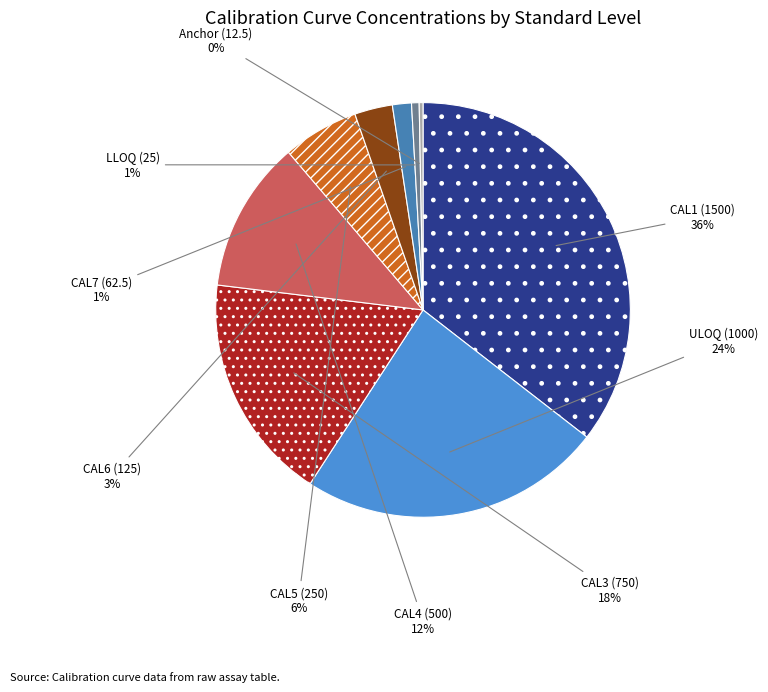

Count the number of slices in the pie.

9